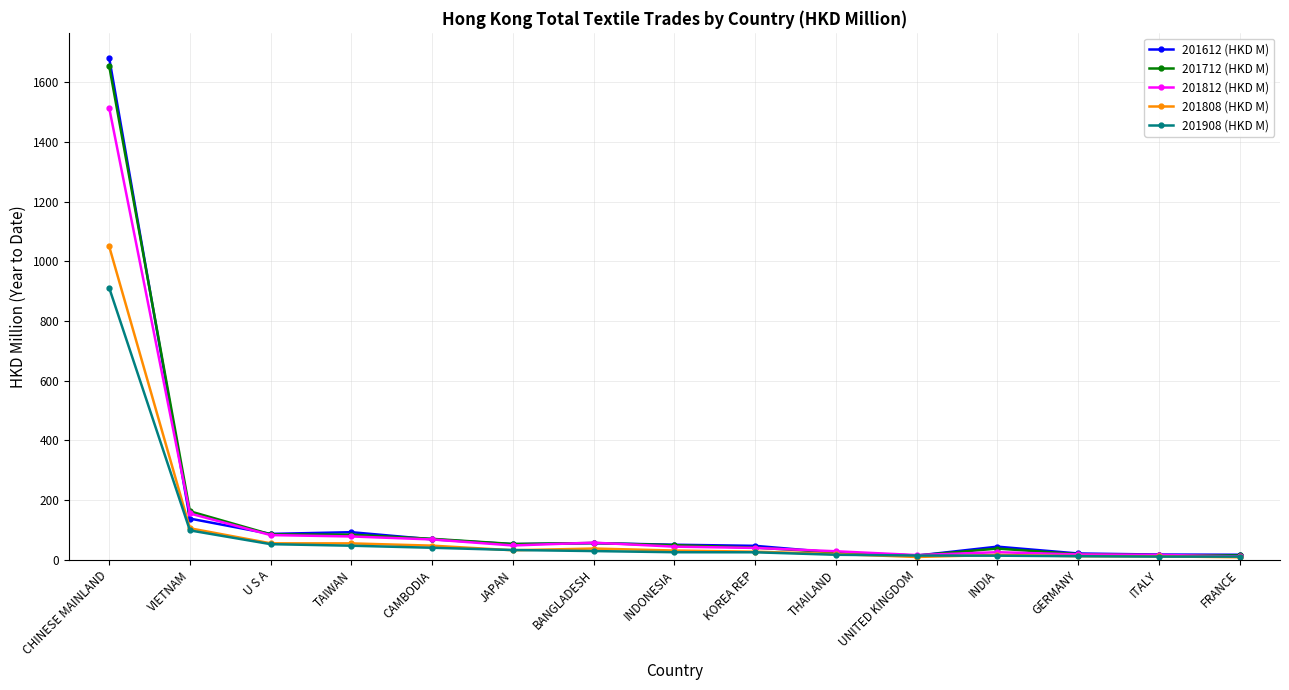

List the series in order of their peak value, lowest first.

201908 (HKD M), 201808 (HKD M), 201812 (HKD M), 201712 (HKD M), 201612 (HKD M)